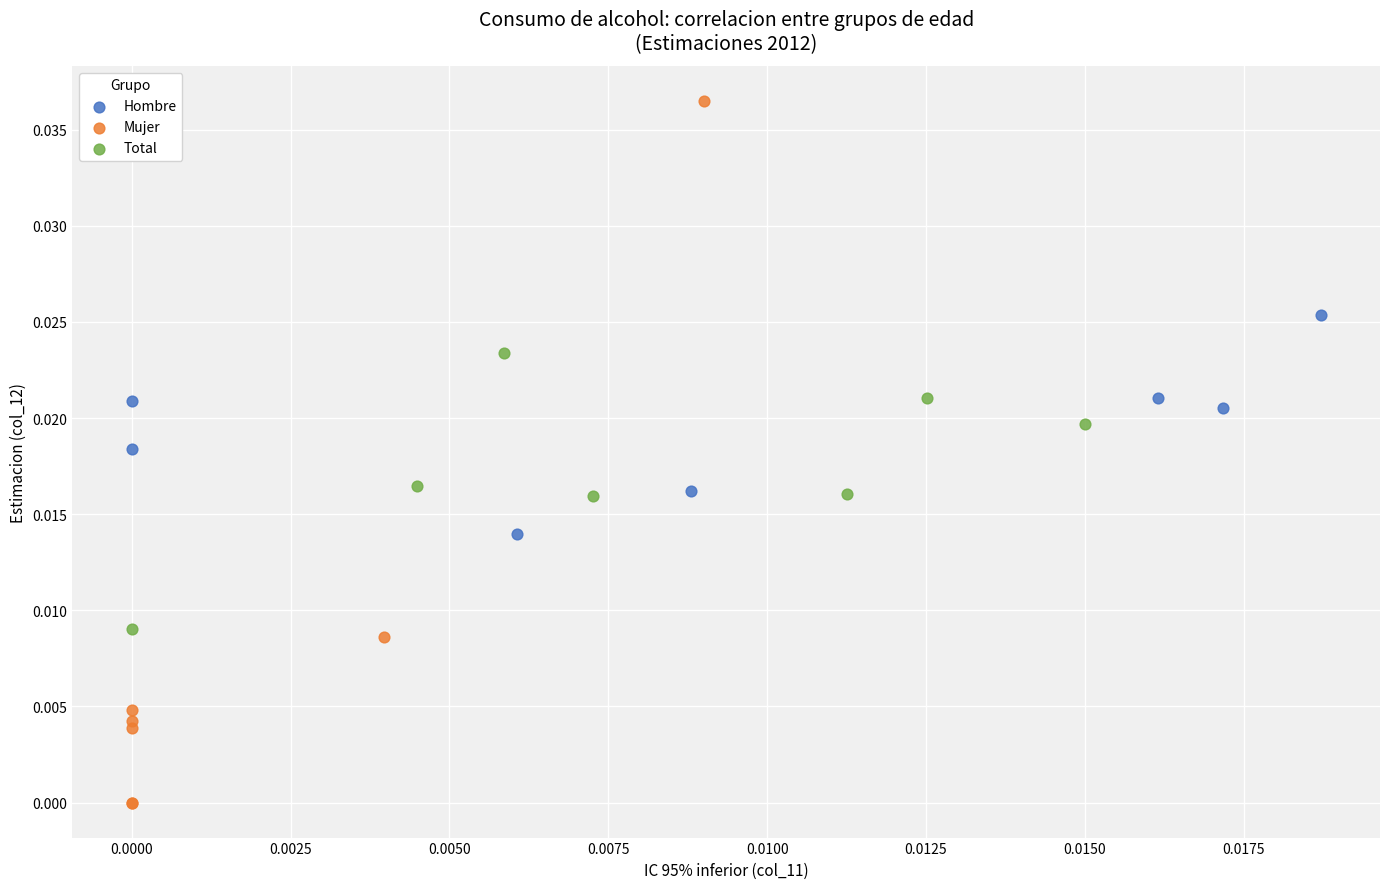

What are all the series names shown in the legend?

Hombre, Mujer, Total